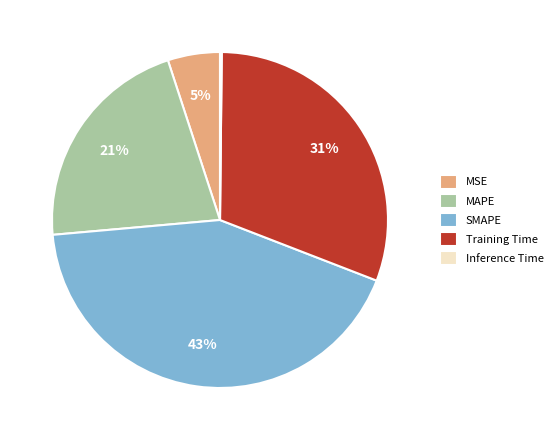

Is the sum of MAPE and Training Time greater than half?

Yes